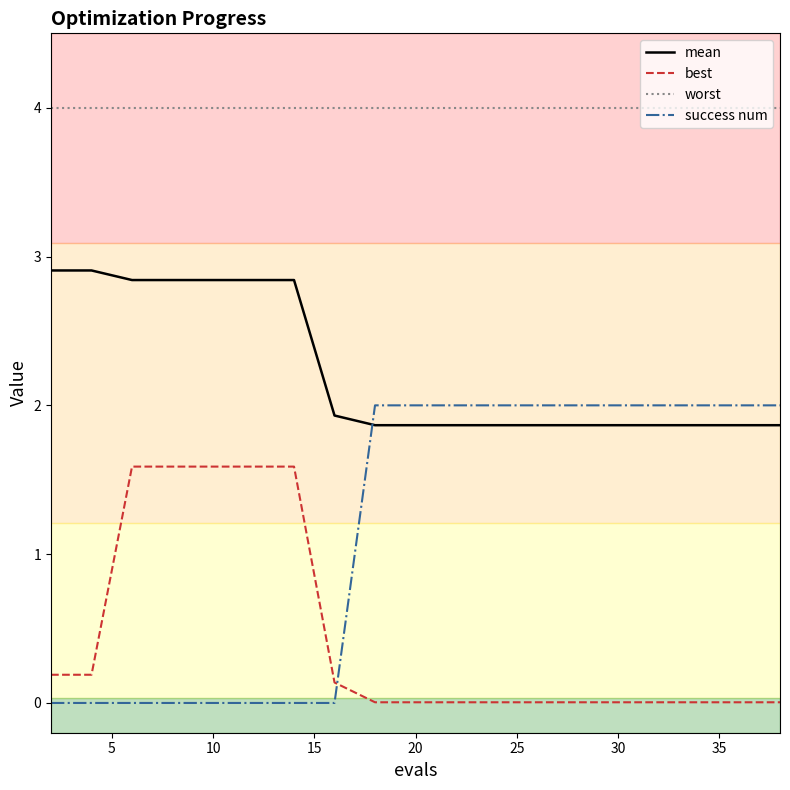

Which series has the widest spread of values?

success num